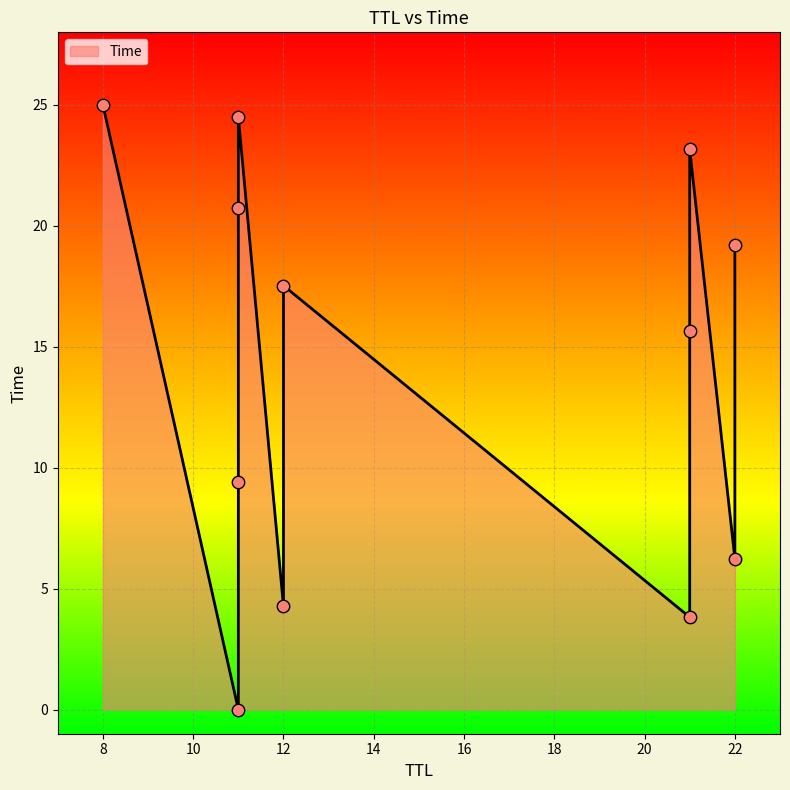

What is the change in value from 21 to 11?

+20.7